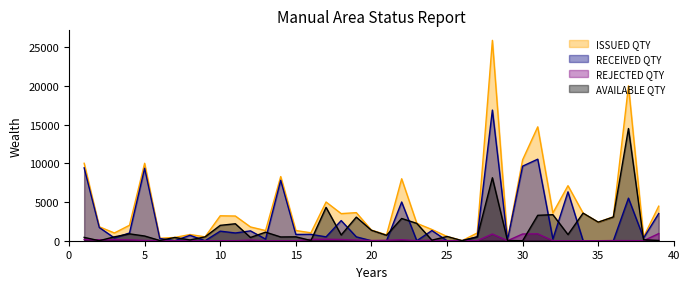

What is the approximate value of AVAILABLE QTY at 21, to the nearest 50?

700